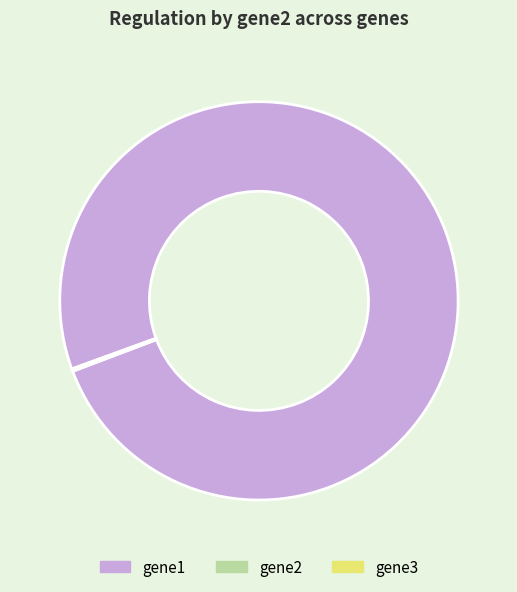

What is the largest slice in the pie chart?

gene1